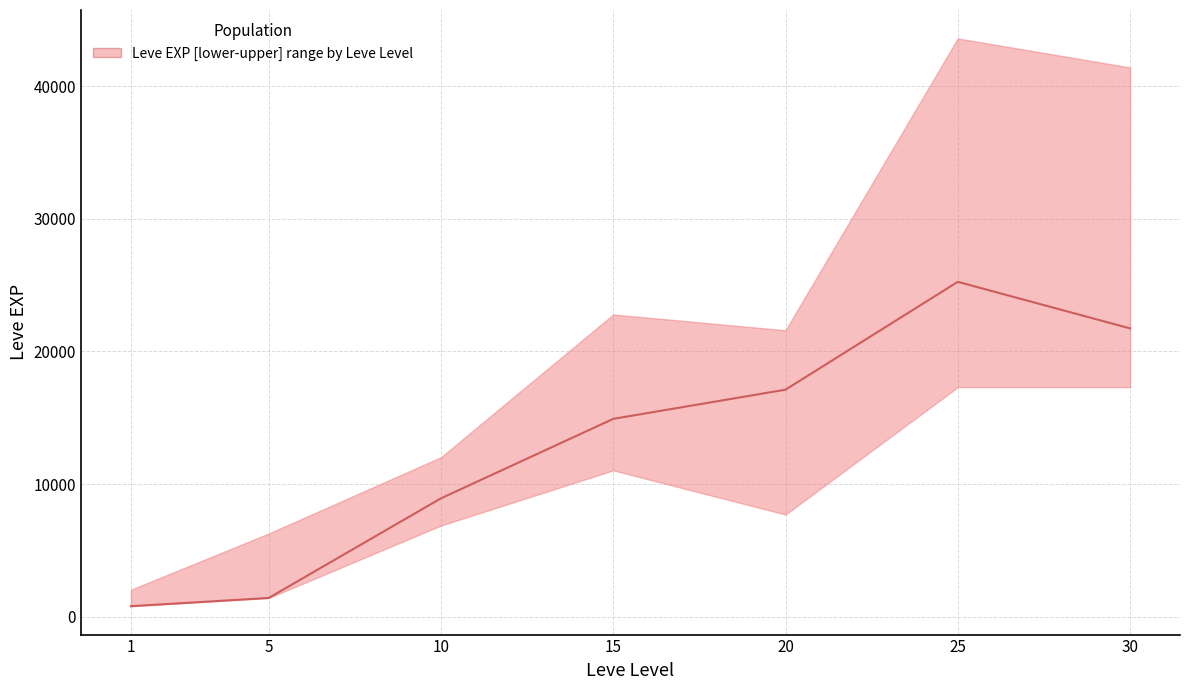

What is the change in value from 1 to 30?

+20940